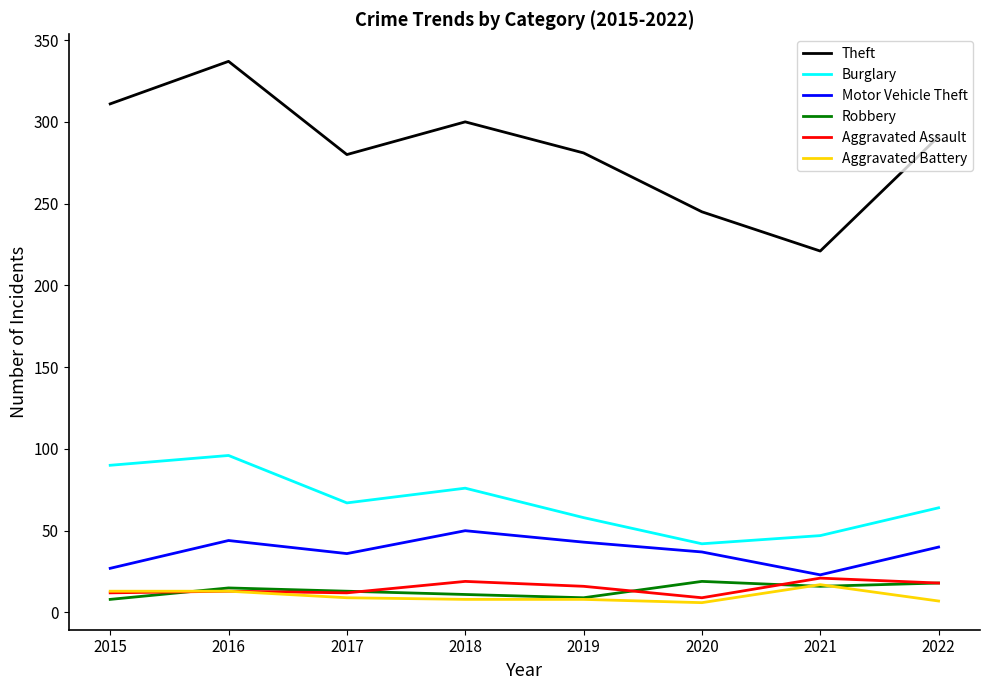

Read the Robbery value at 2019.

9